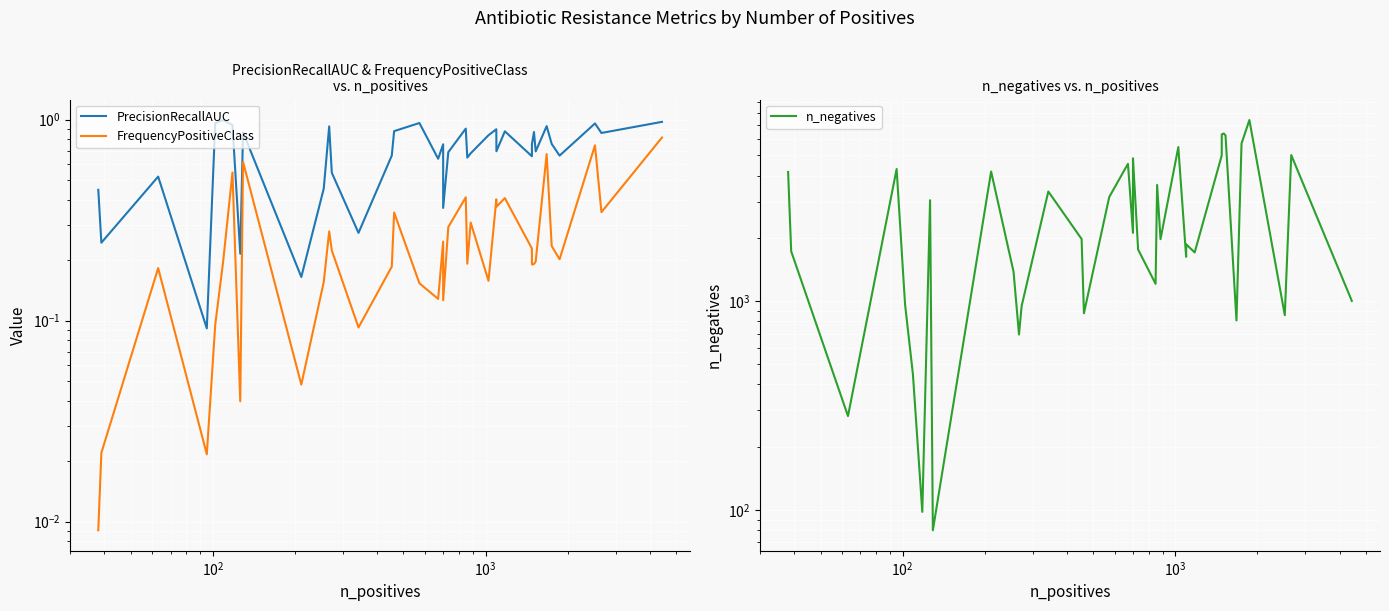

What is the difference between the maximum and second lowest values in the n_negatives series?

7277.0